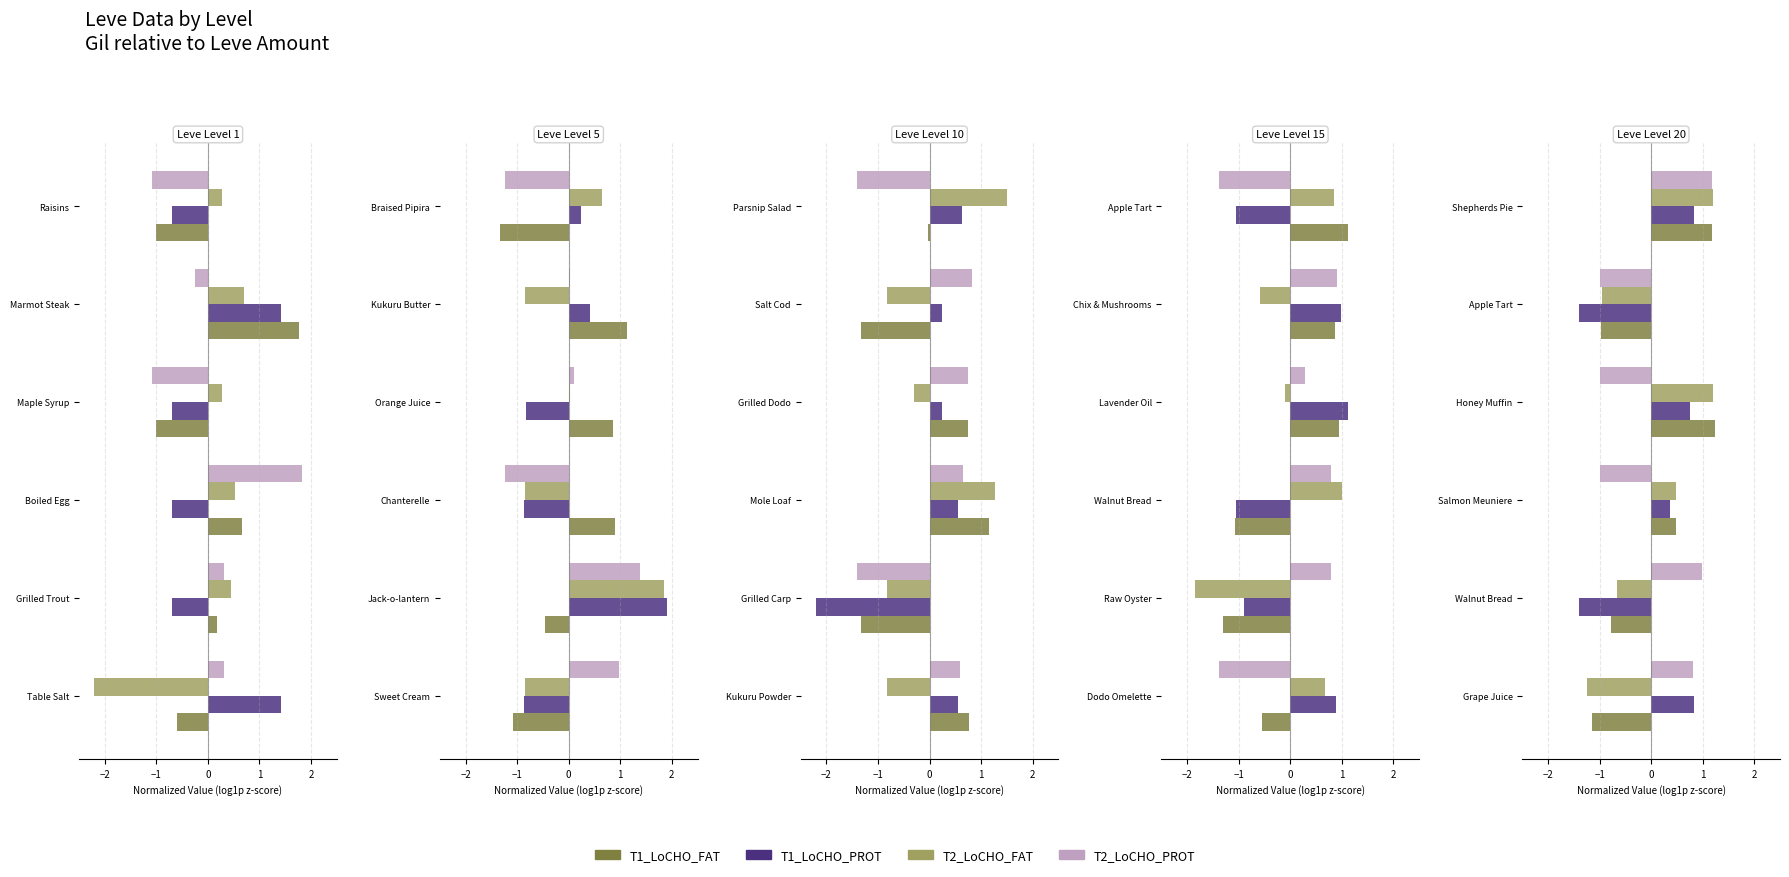

The value of T1_LoCHO_FAT at Apple Tart is -1.4. True or false?

False